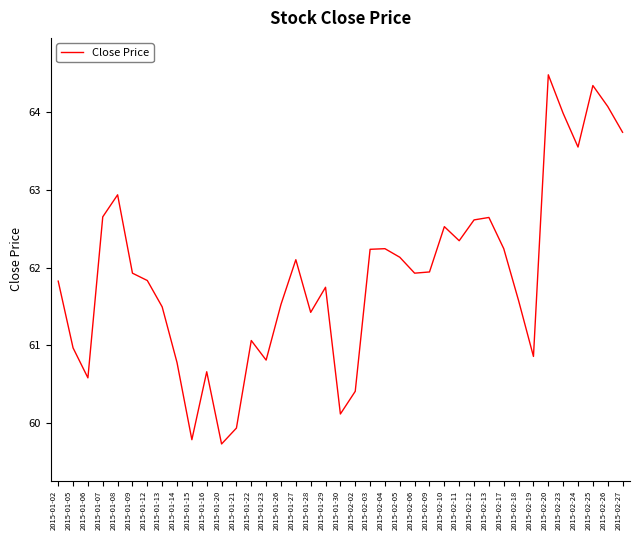

What is the minimum value shown in the chart?

59.7